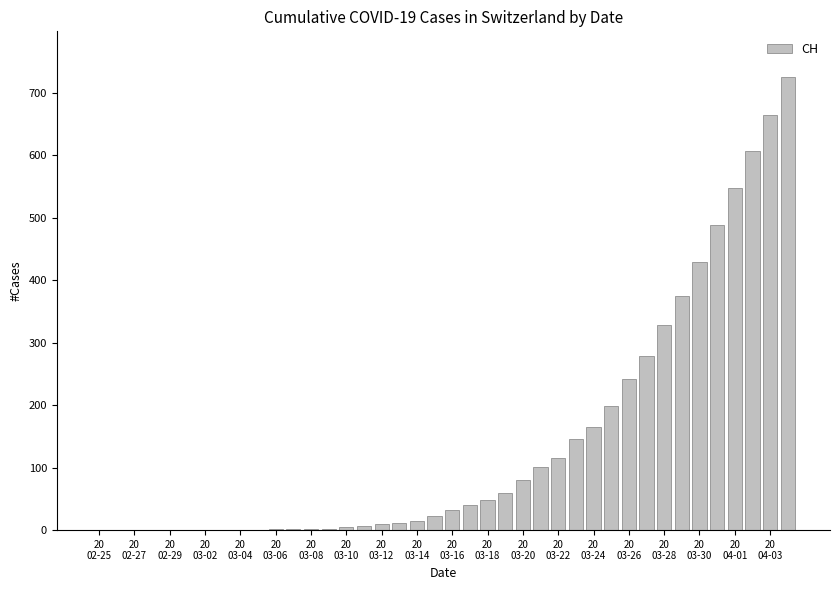

What is the greatest value displayed?

726